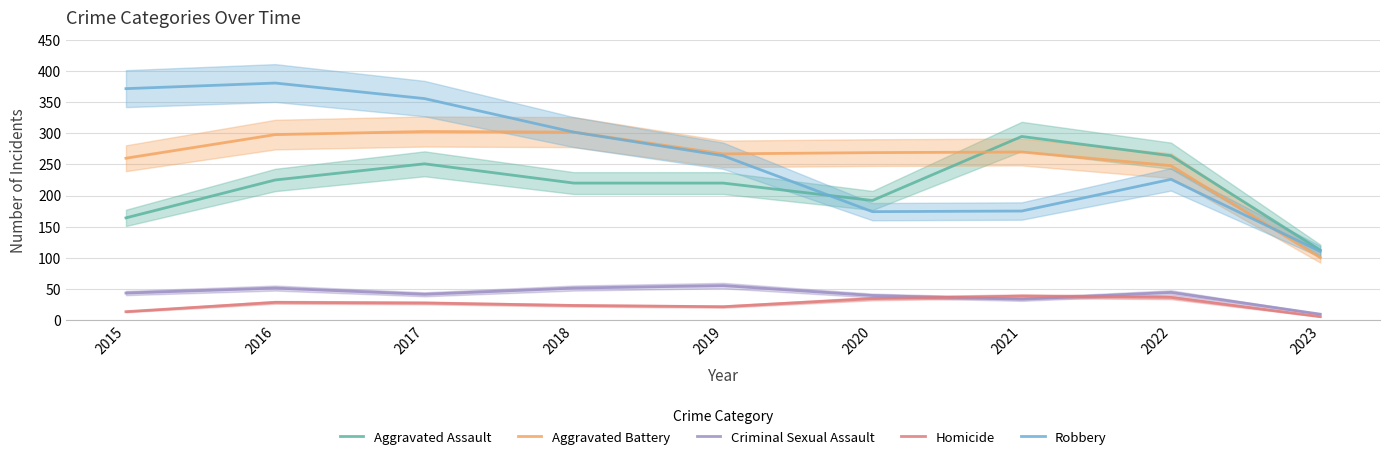

What is the value of the Homicide point at the 2nd from the left?

28